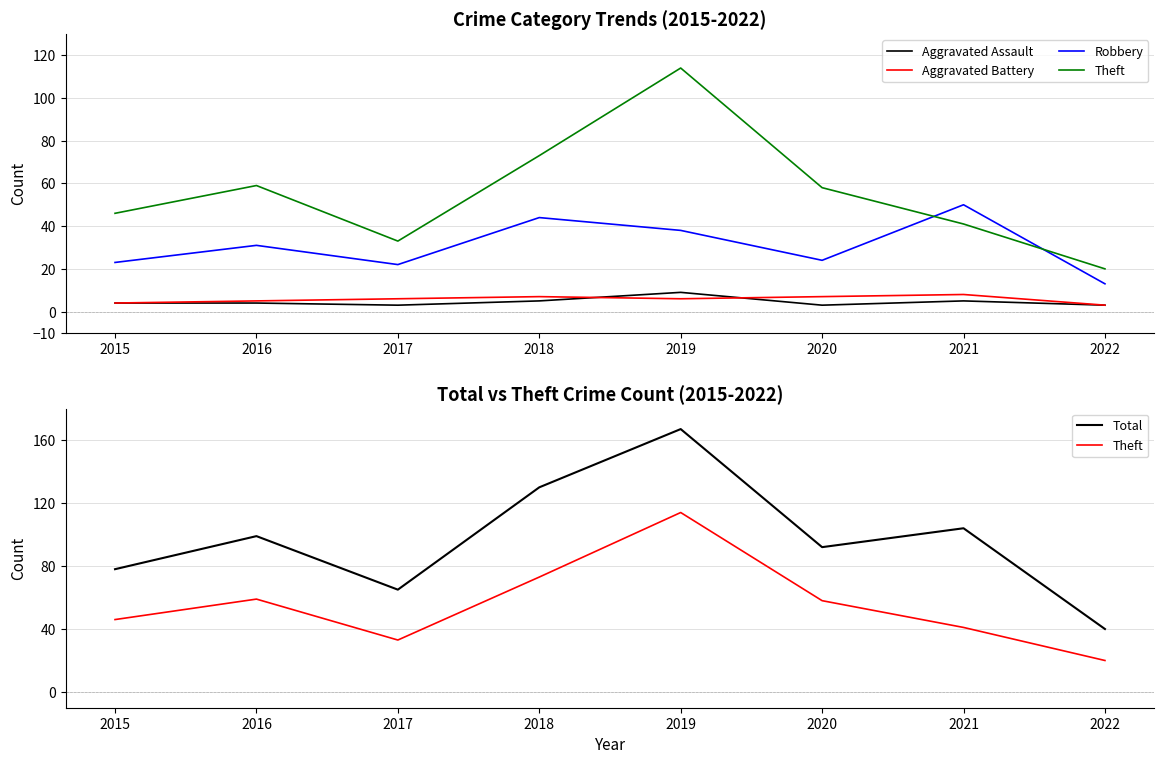

Rank the categories by Aggravated Assault value from lowest to highest.

2017, 2020, 2022, 2015, 2016, 2018, 2021, 2019